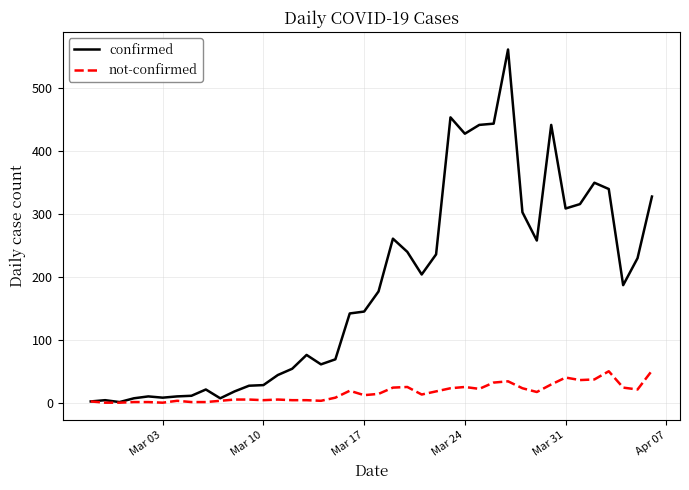

Rank the series by their average value, from highest to lowest.

confirmed, not-confirmed